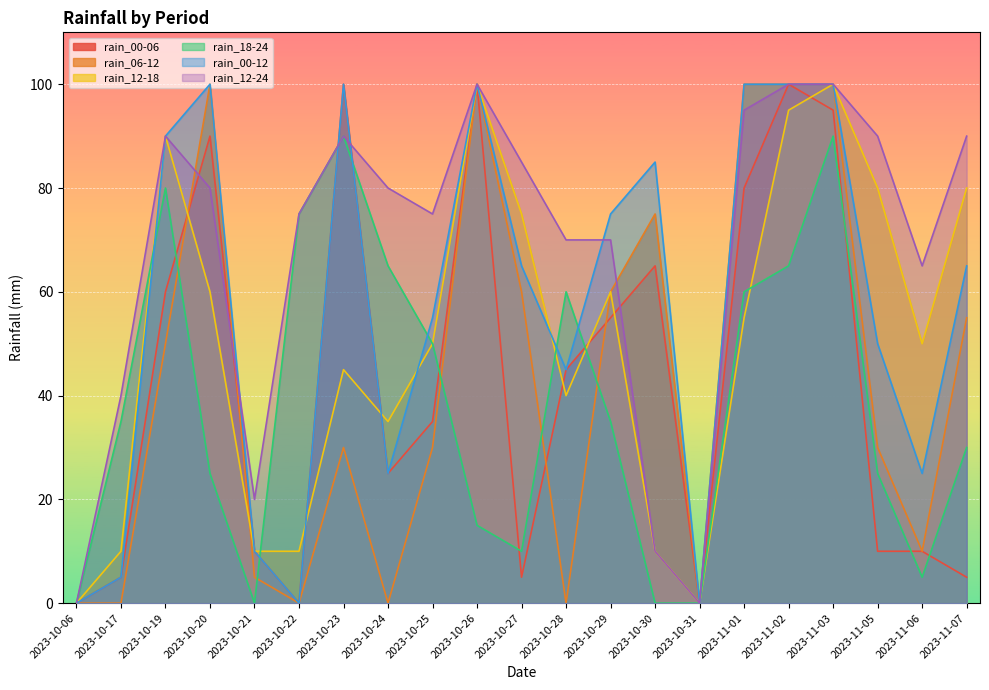

Which has a higher value, 2023-10-24 or 2023-10-31?

2023-10-24